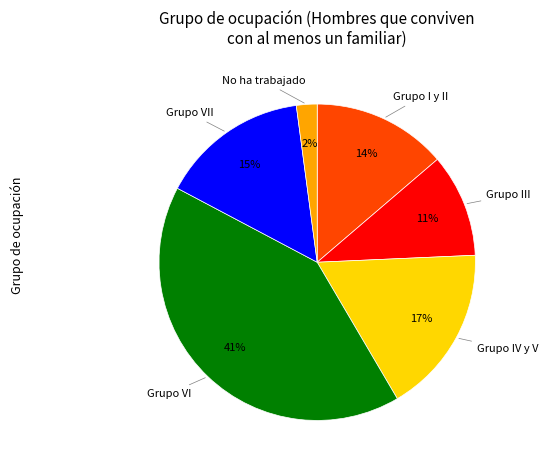

Combined, do Grupo IV y V and Grupo I y II account for over 50%?

No